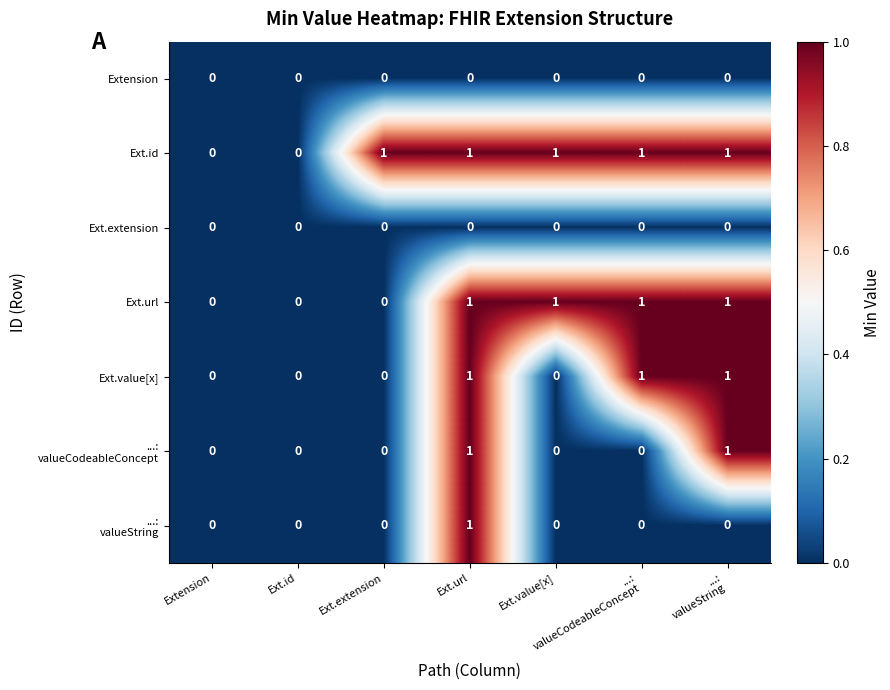

The Ext.url series shows 0 at Ext.extension. True or false?

True